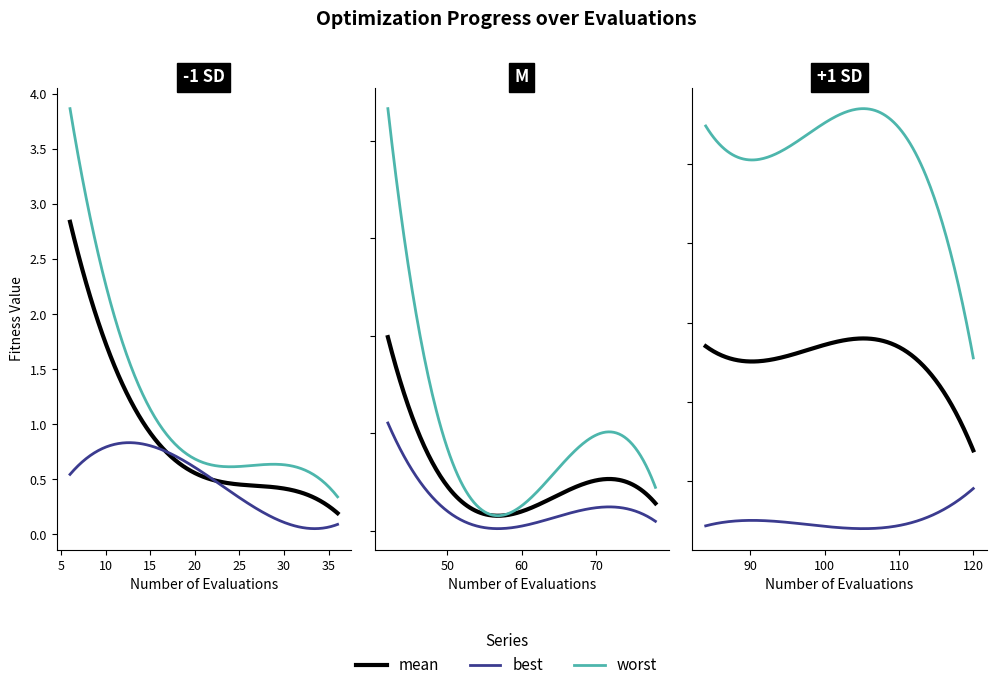

What is the difference between the second highest and second lowest values in the best series?

0.8